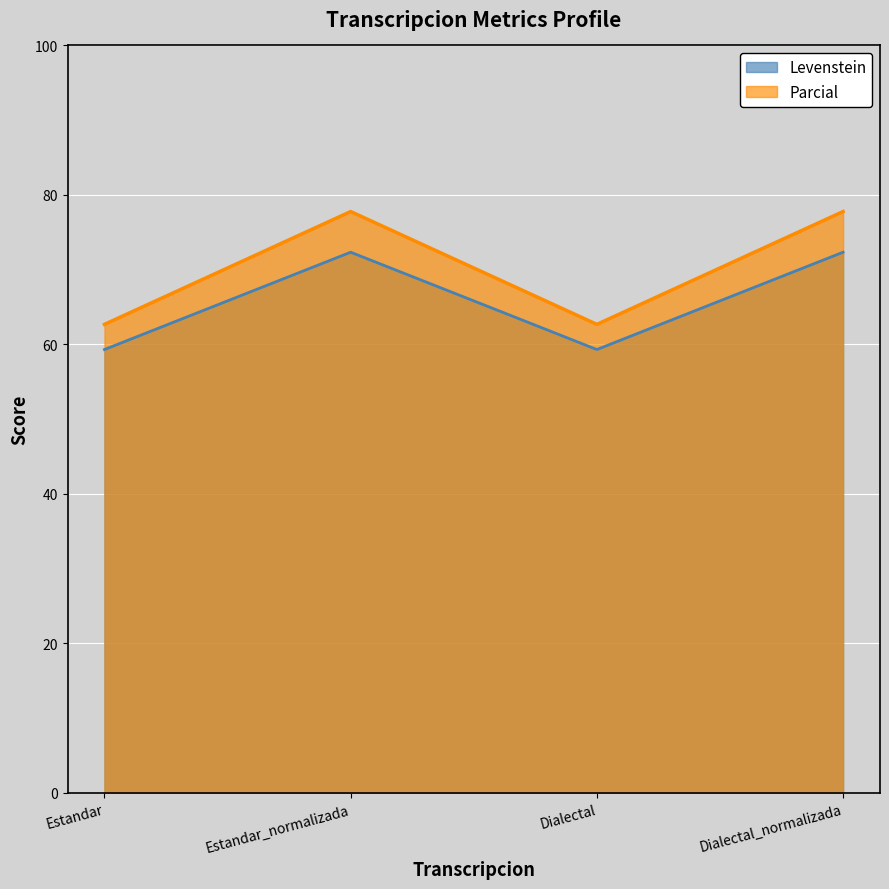

True or false: Parcial and Levenstein cross at least once.

False